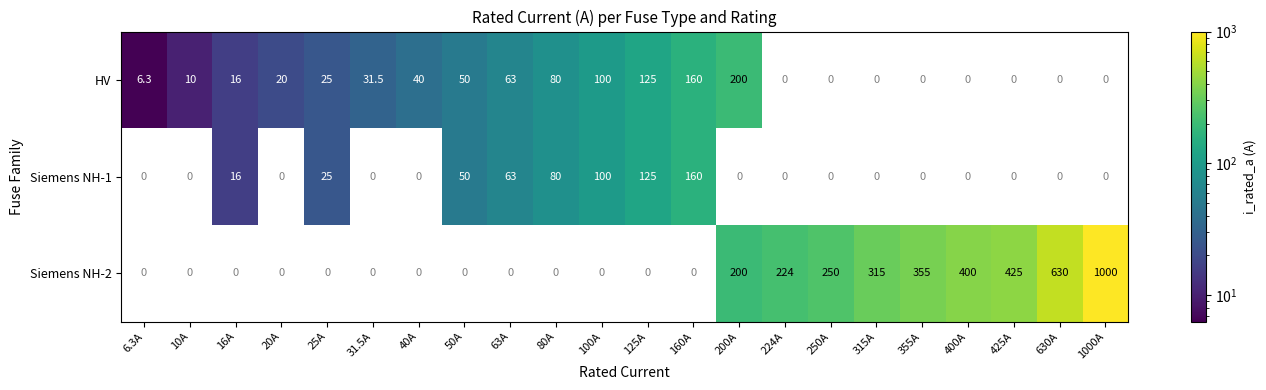

At which label does HV reach its peak?

200A